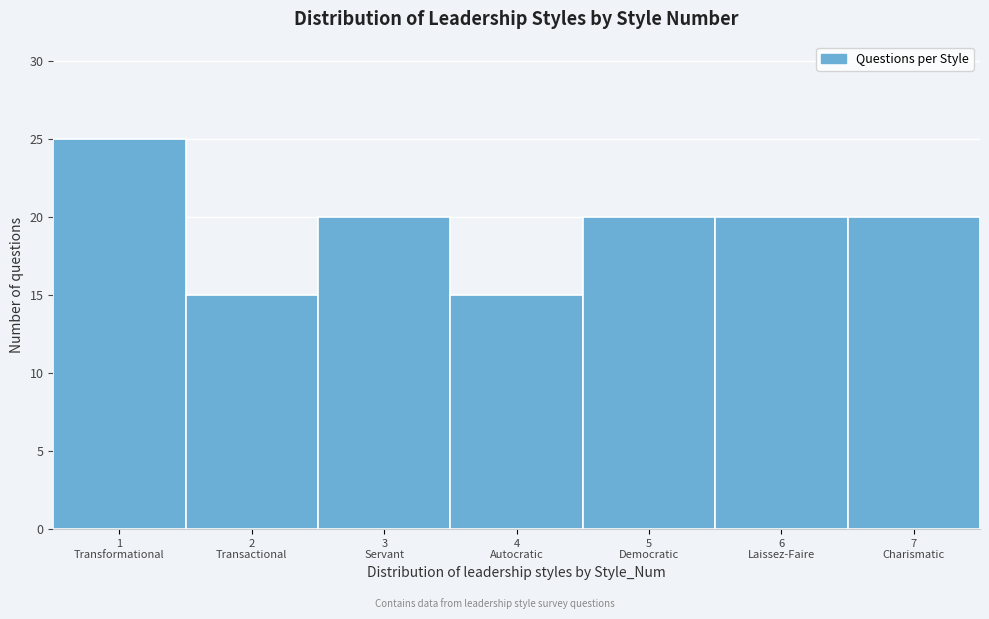

Reading left to right, what are all the values shown in this chart?

25	15	20	15	20	20	20